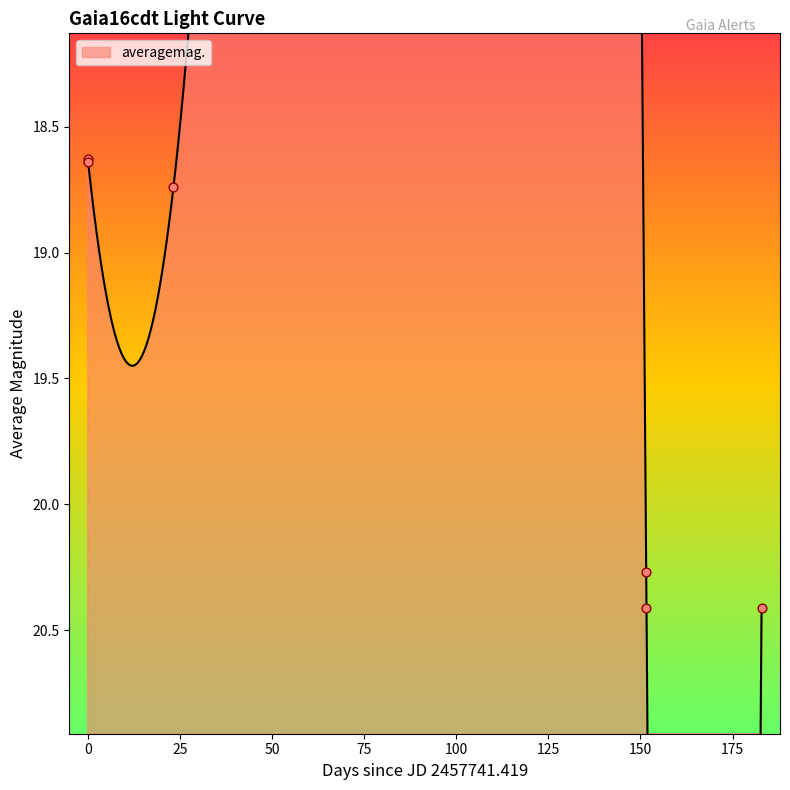

What is the change in value from 2016-12-18 22:03:03 to 2017-05-19 11:41:00?

+1.6